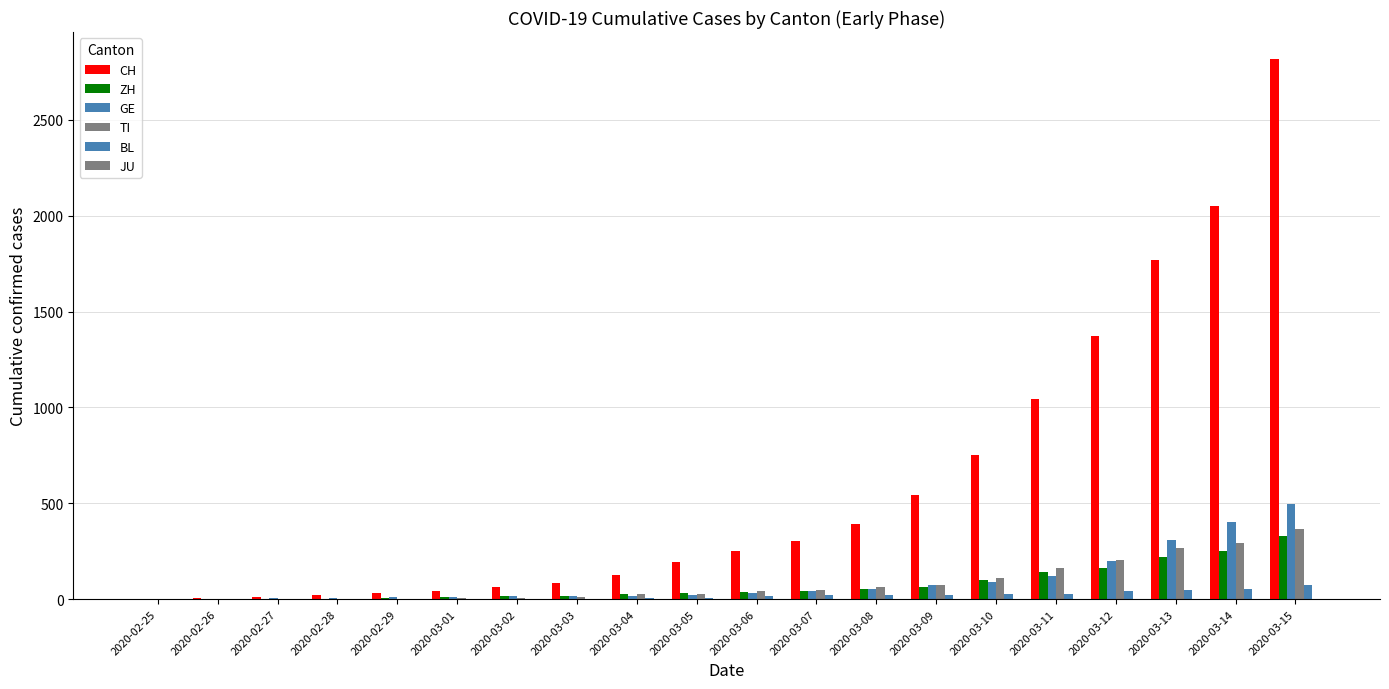

Which has a higher value, 2020-02-26 or 2020-03-09?

2020-03-09